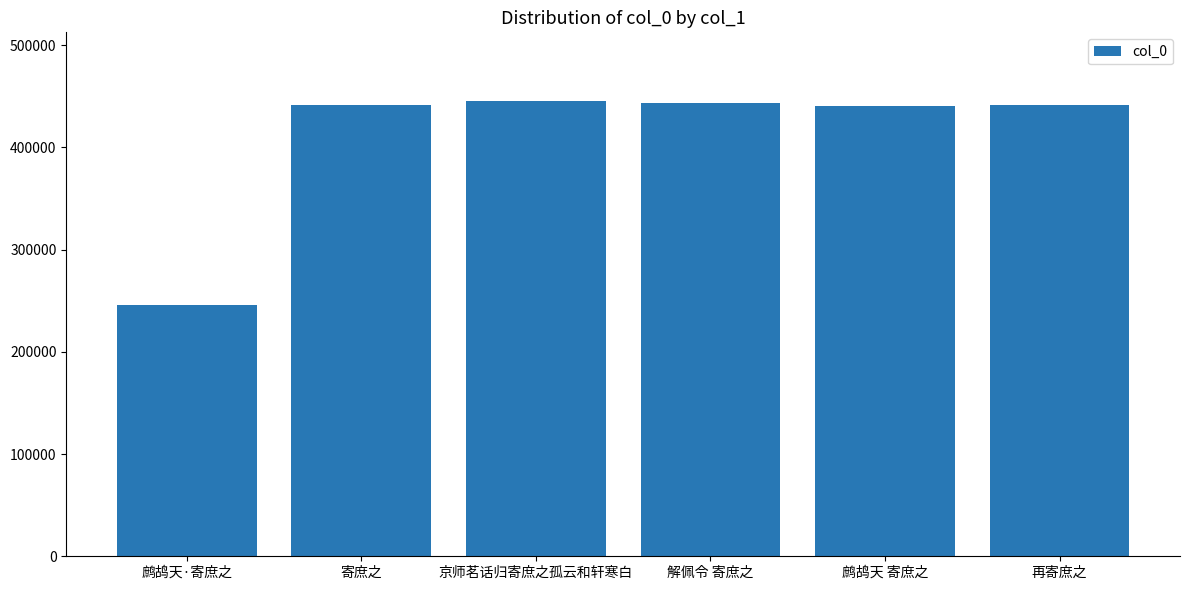

Is it true that the value at 鹧鸪天·寄庶之 is 116430?

False